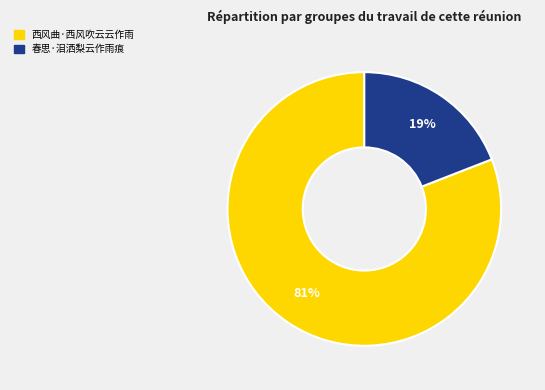

Which category has the biggest portion of the pie?

西风曲·西风吹云云作雨